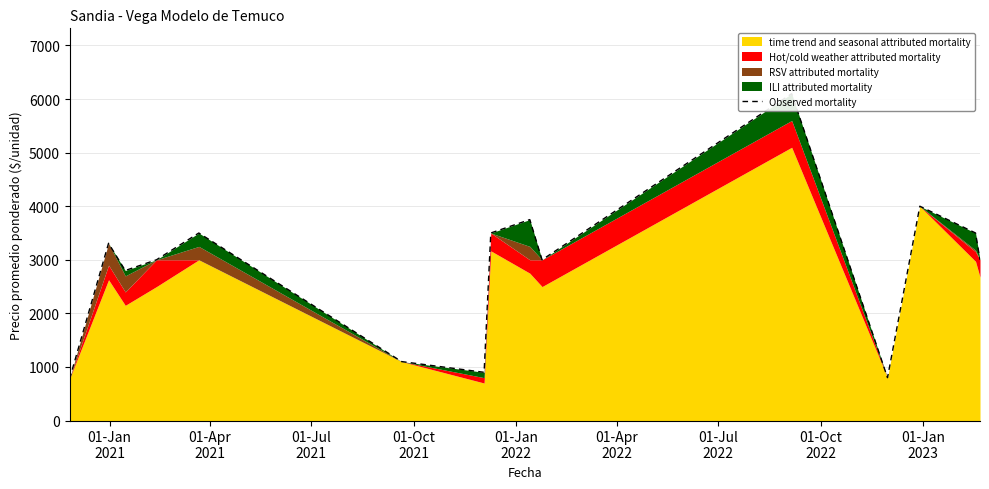

What is the greatest value displayed?

6100